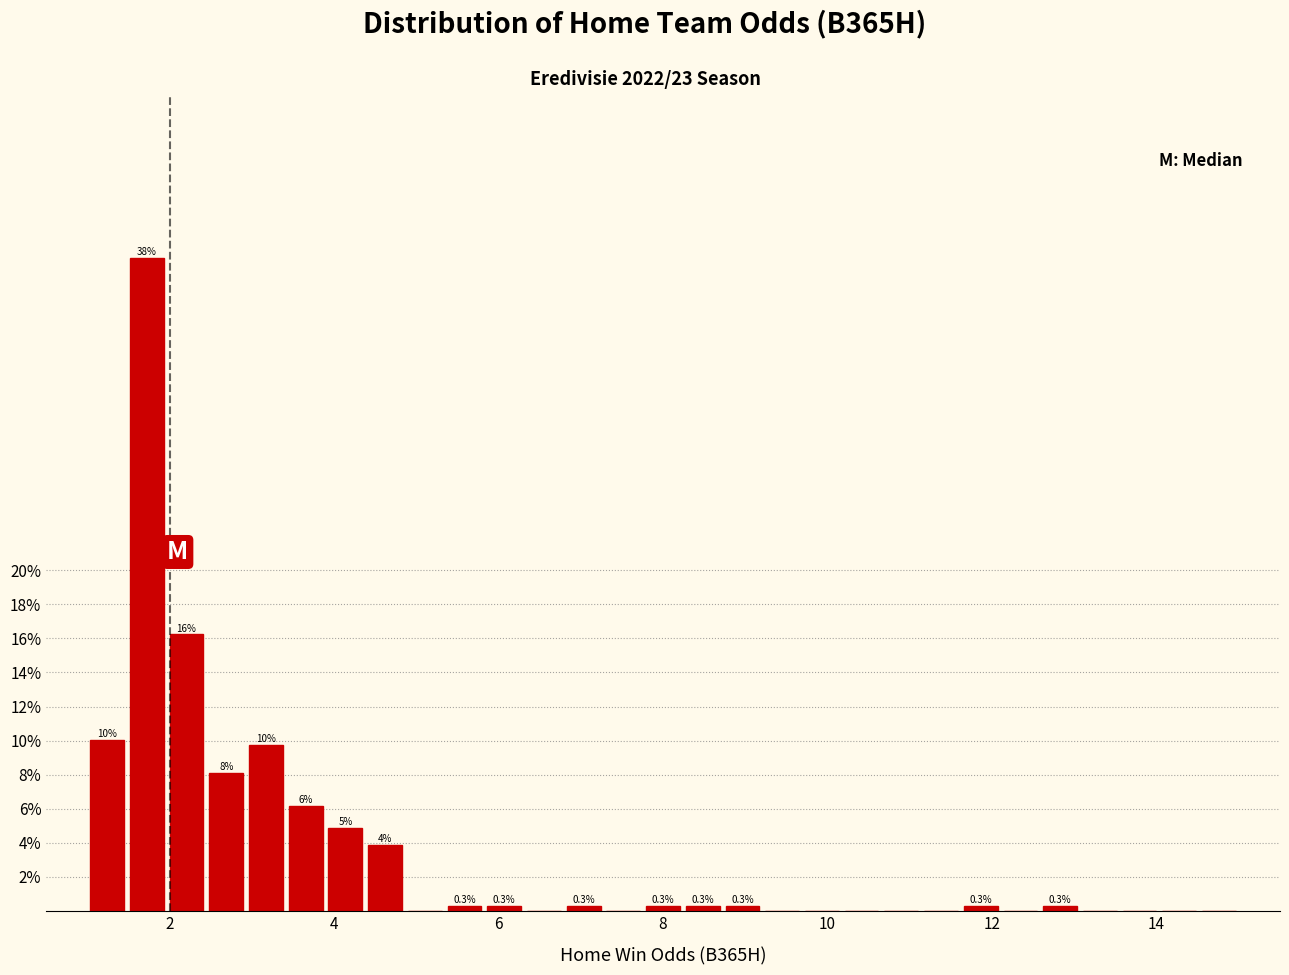

Read against the x-axis, roughly where is the centre of the tallest bar?

1.8